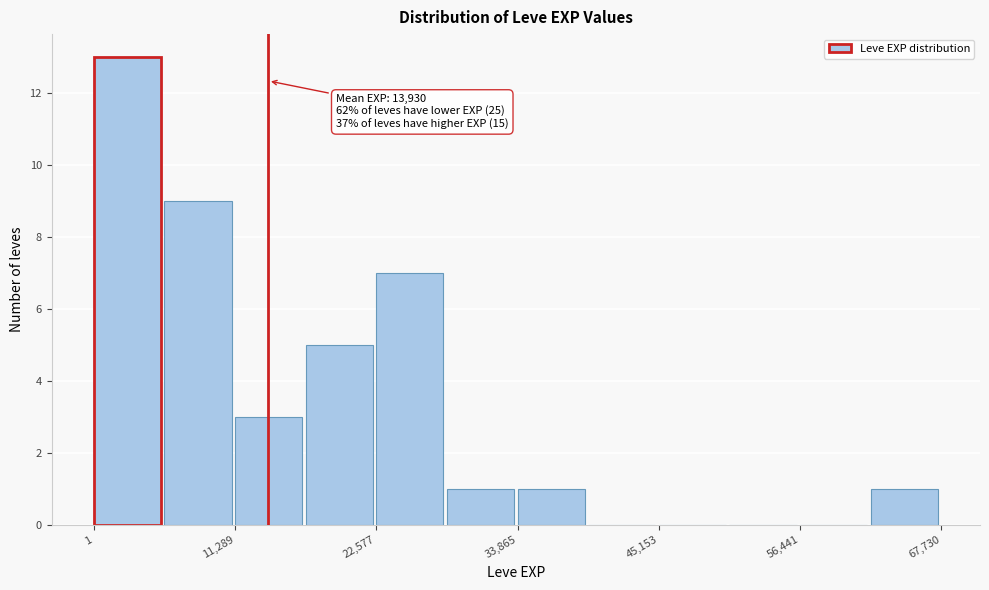

Around what value on the x-axis is the tallest bar? Give the approximate position of its centre, as read against the axis.

2000